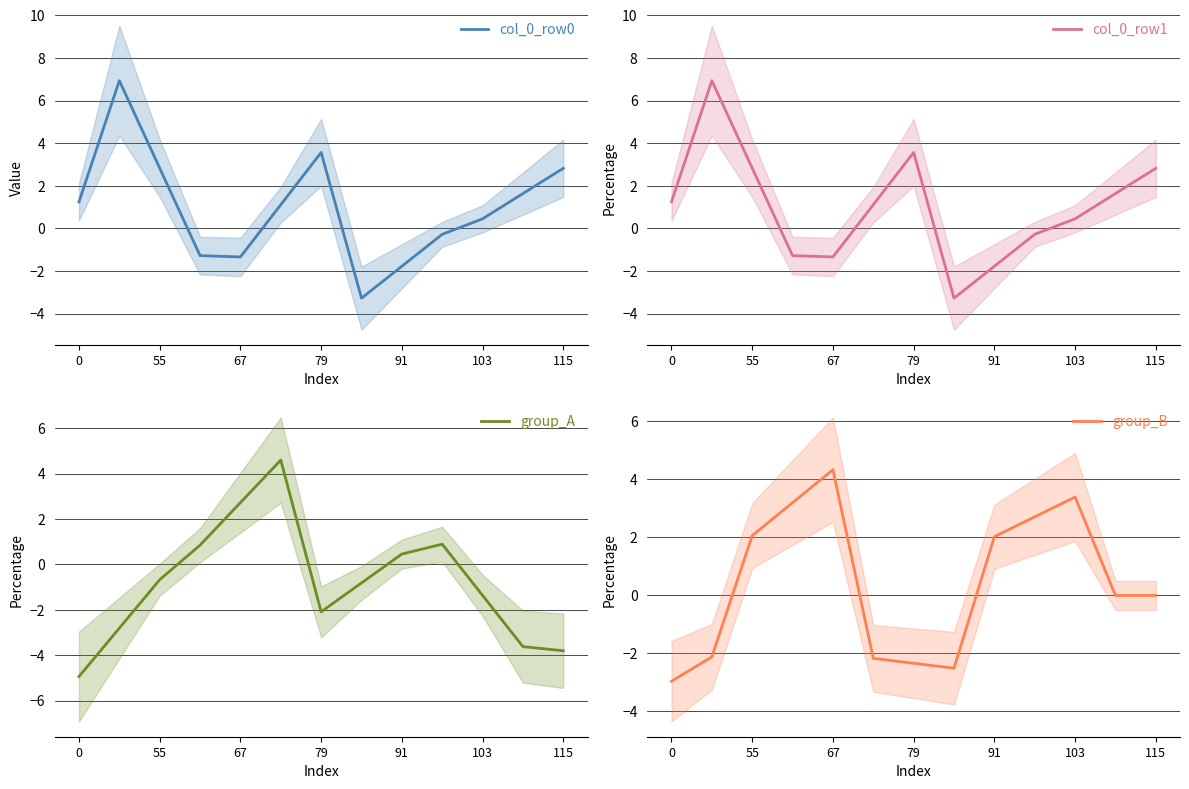

The value of group_A at 115 is -2.6. True or false?

False